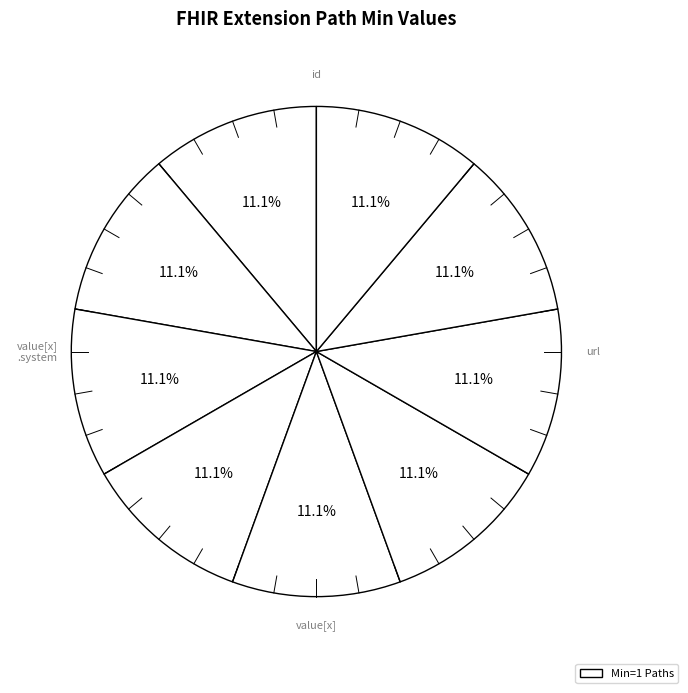

Count the number of slices in the pie.

9